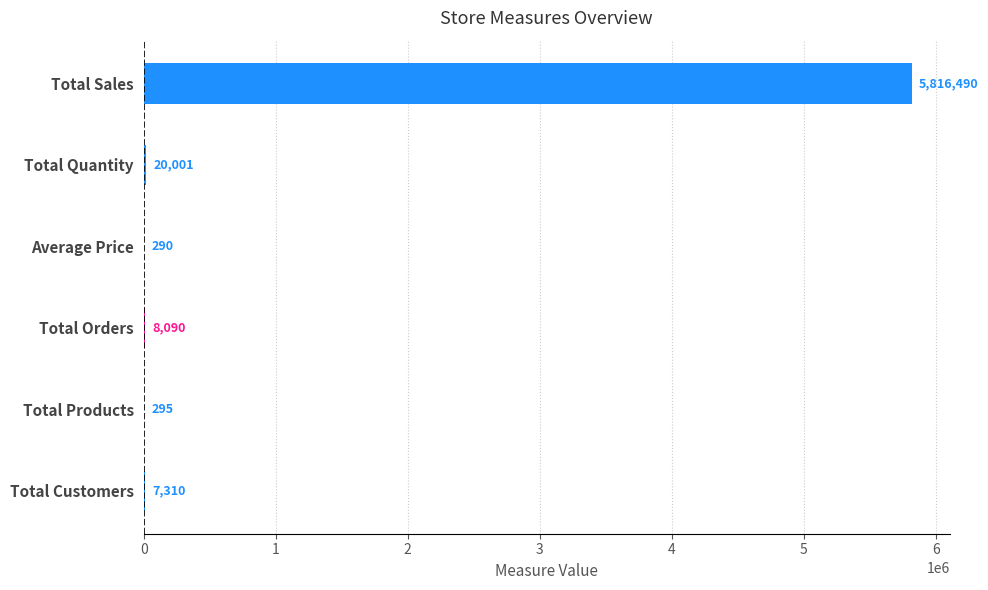

Are the bars grouped side by side (vs. stacked)?

No